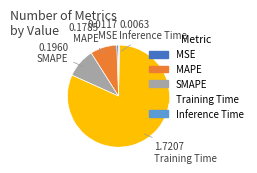

Do Training Time and MSE together represent more than half of the pie?

Yes